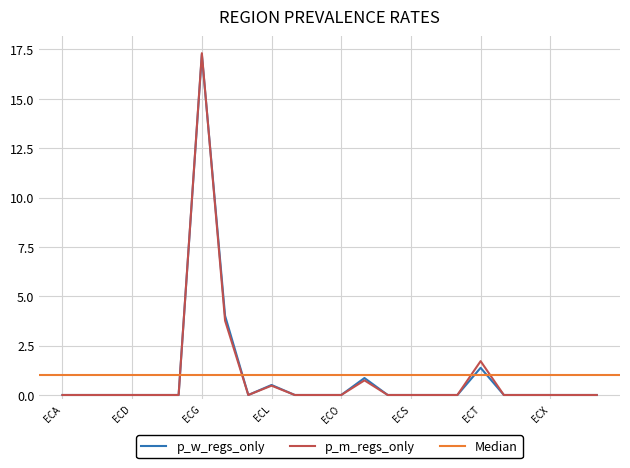

Which has a higher value, ECT or ECSE?

ECT